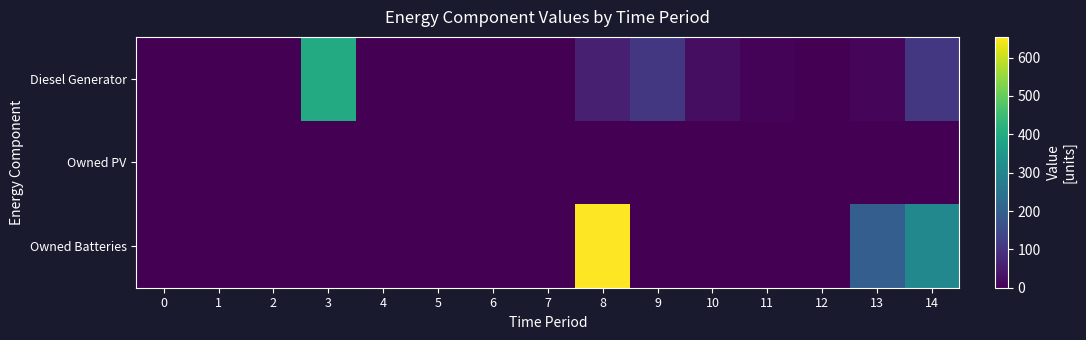

Between 8 and 1, which is larger?

8